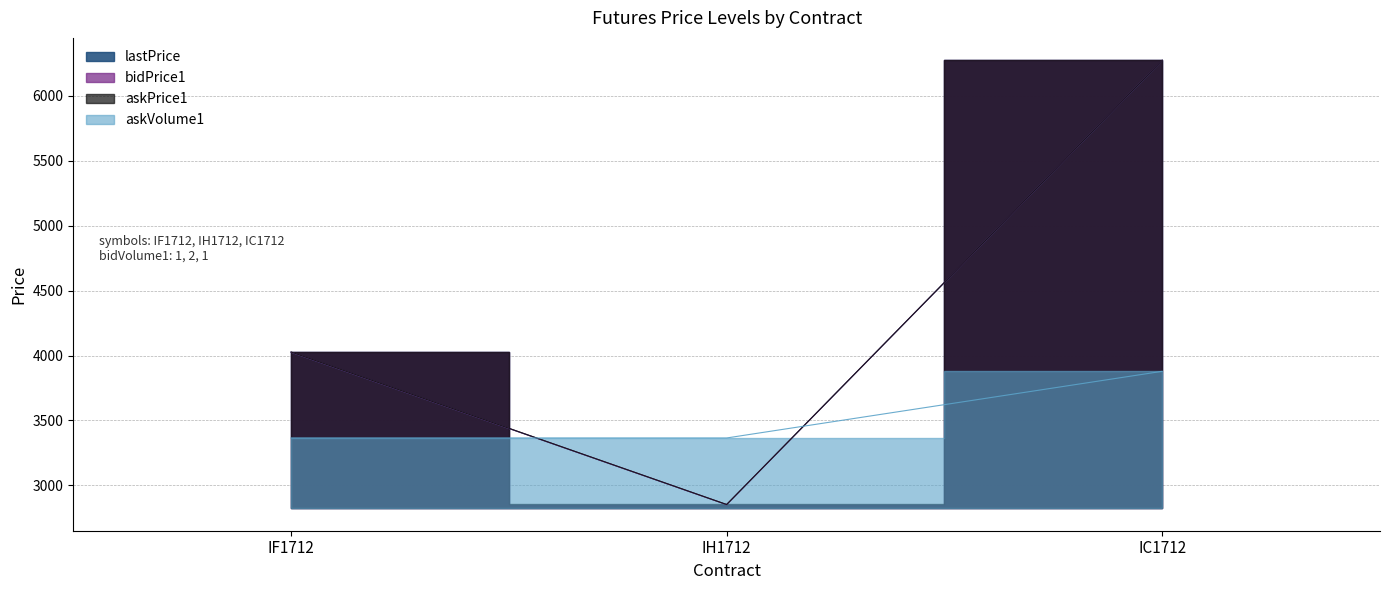

How many data points does each series have?

3